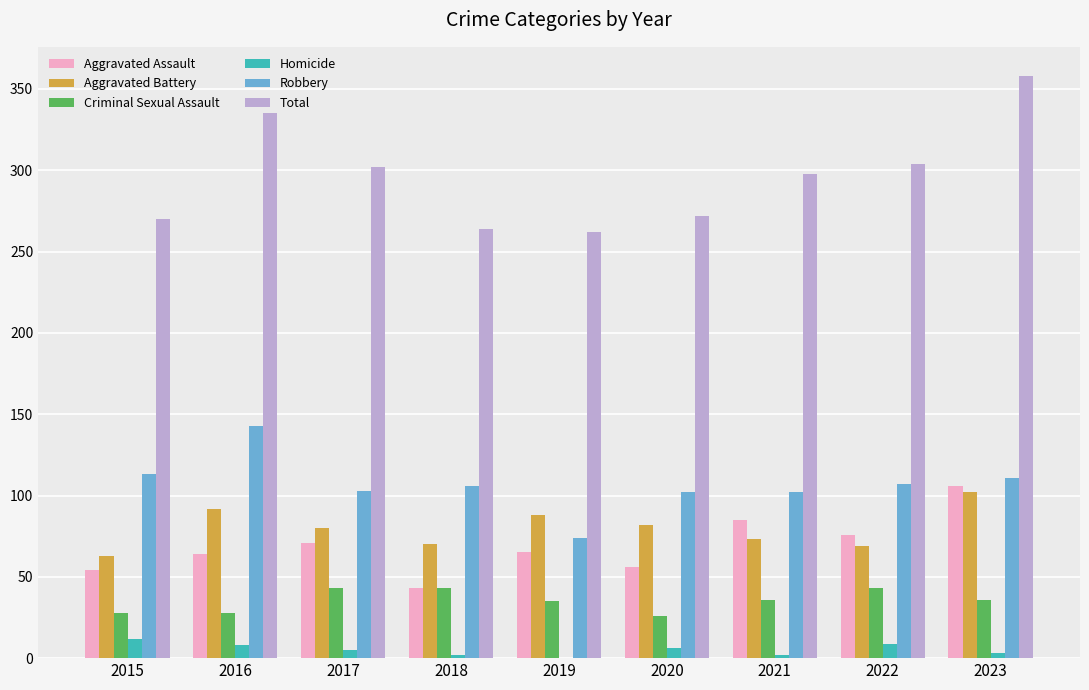

True or false: Aggravated Assault has a value of 52 at 2022.

False